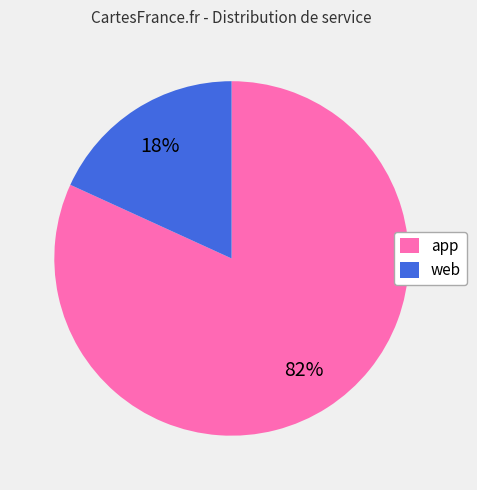

The web slice represents 32% of the pie. True or false?

False